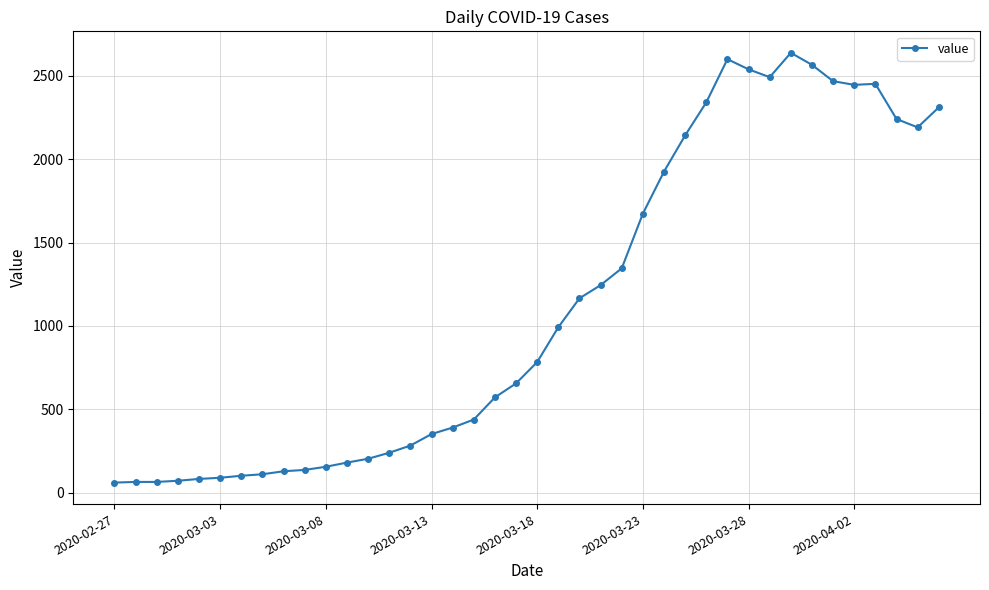

True or false: there are more than 0 points higher than both neighbors.

True